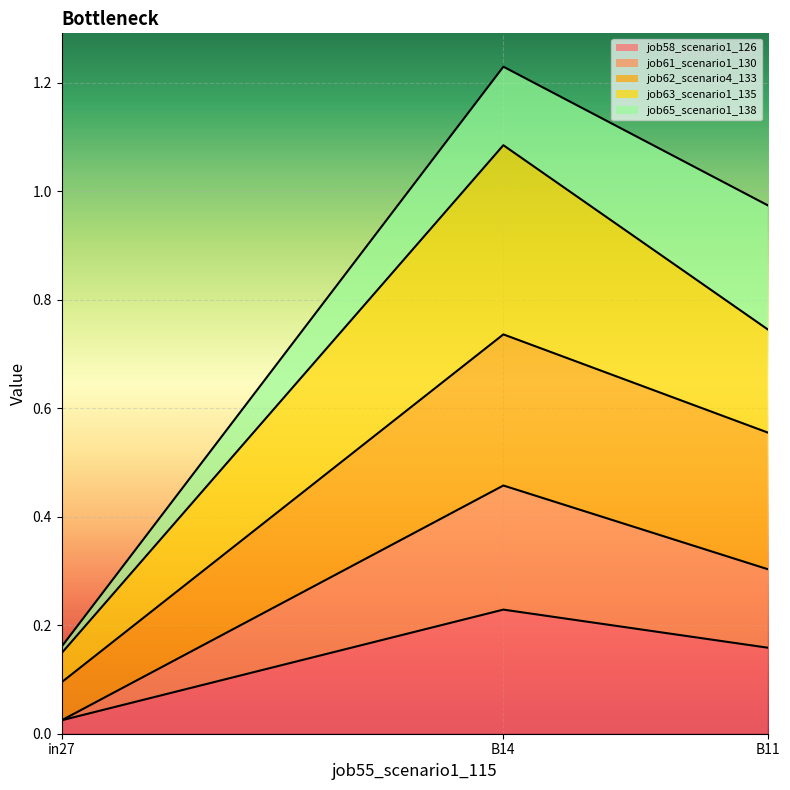

What is the difference between the maximum and minimum values in the job58_scenario1_126 series?

0.2